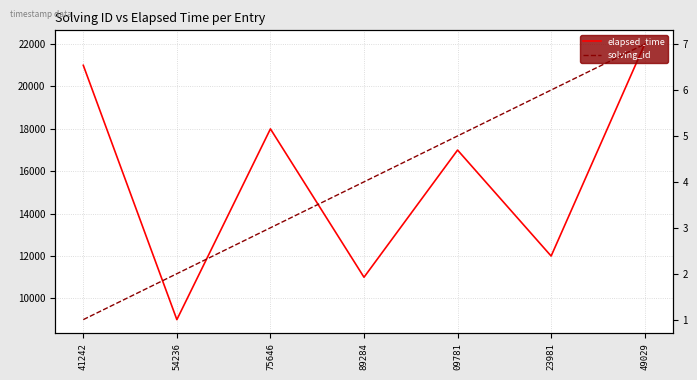

What position from the right is 75646?

5